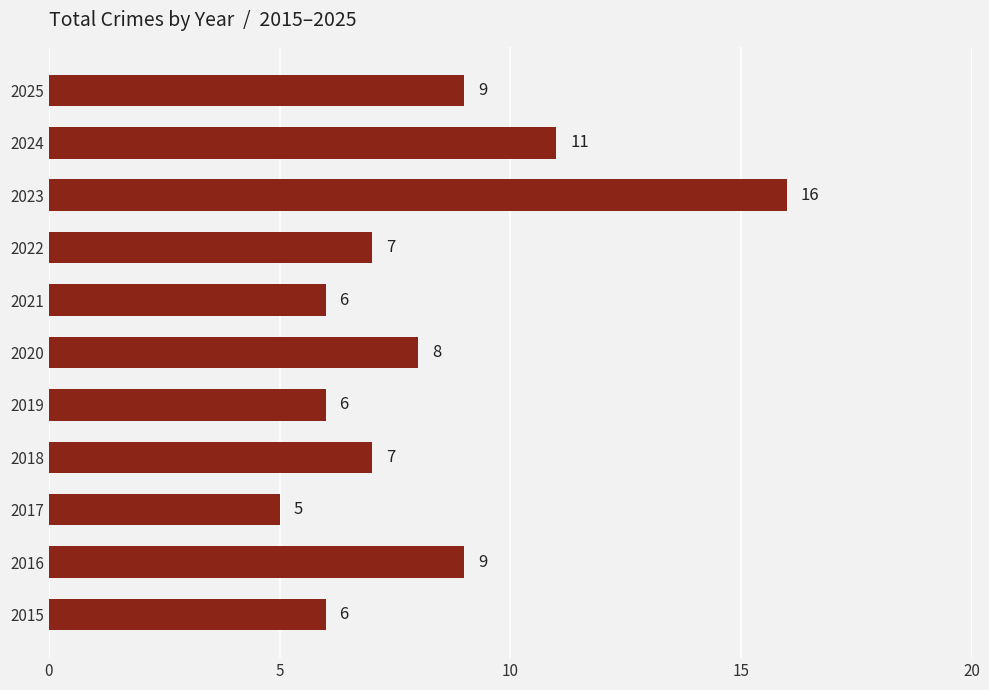

What is the difference between the maximum and second lowest values?

10